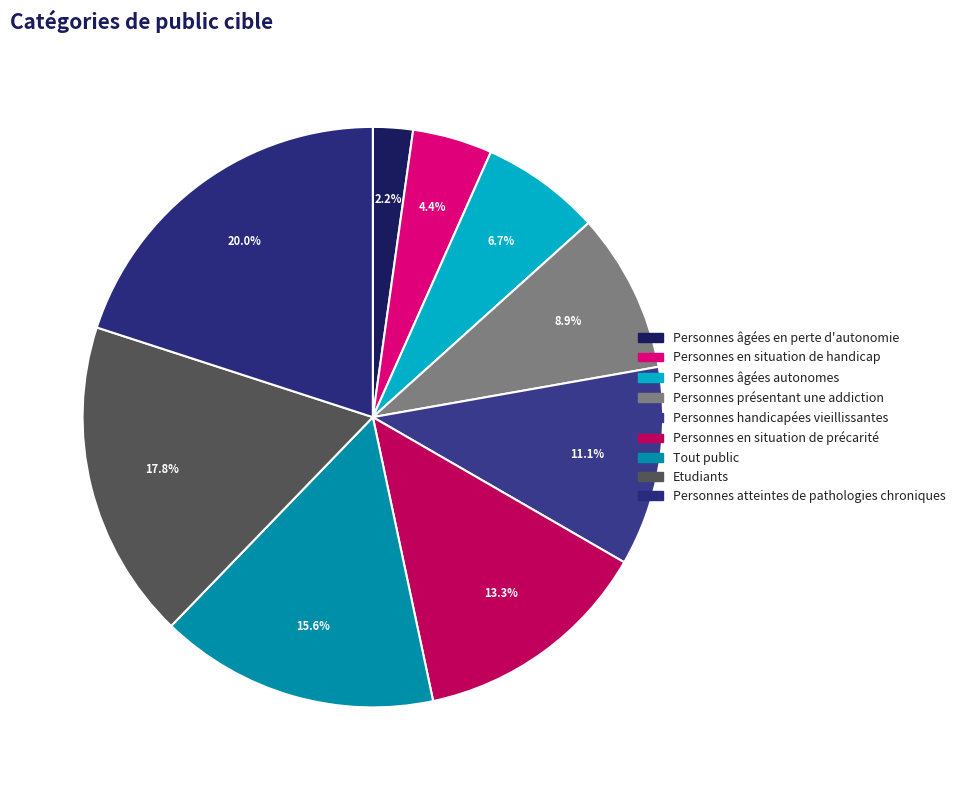

The Personnes en situation de précarité slice represents 7% of the pie. True or false?

False